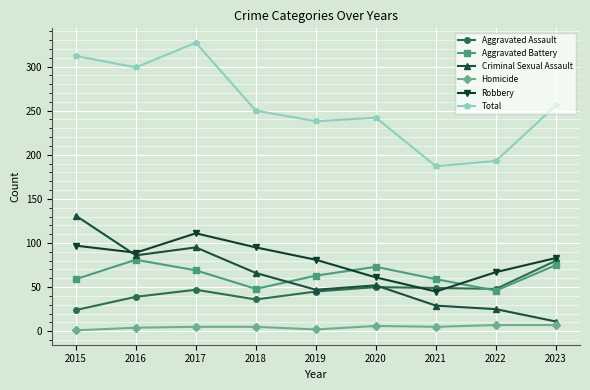

True or false: Robbery has a value of 44 at 2018.

False